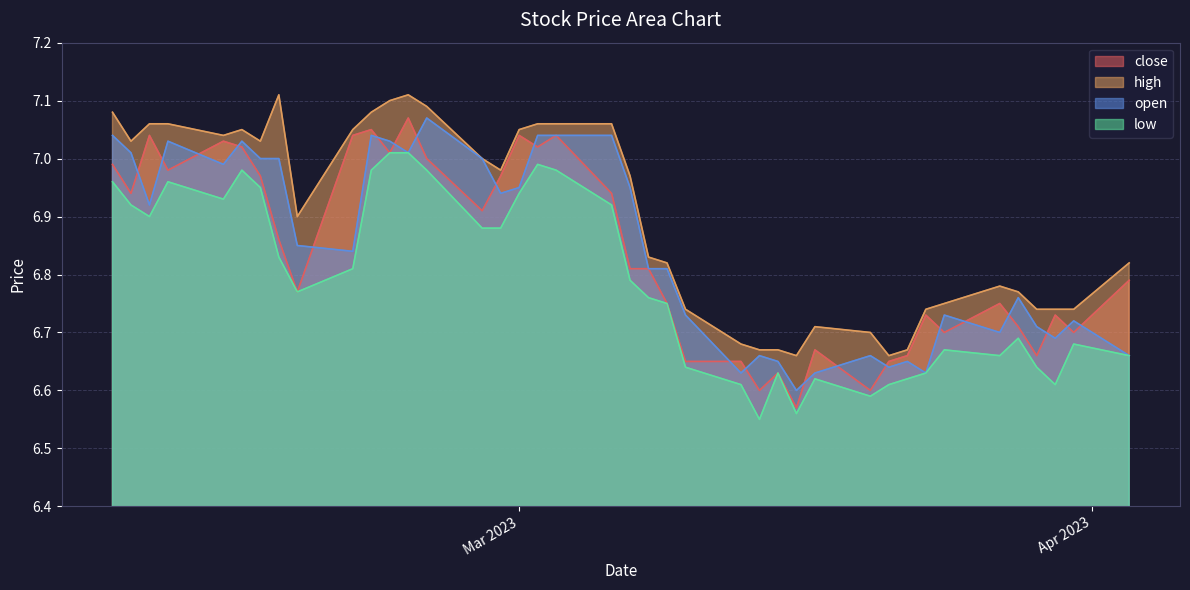

Which series has the largest total across all categories?

high